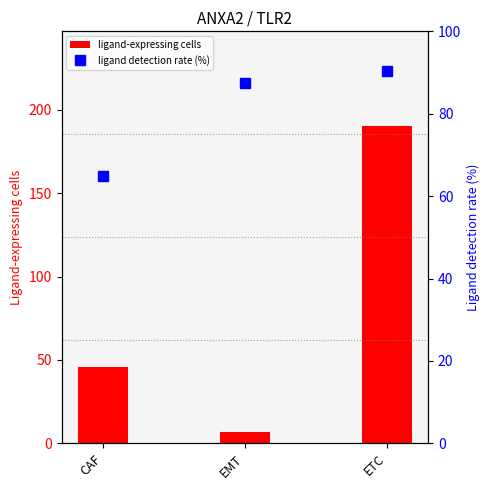

What is the highest value of the ligand detection rate (%) series?

90.5